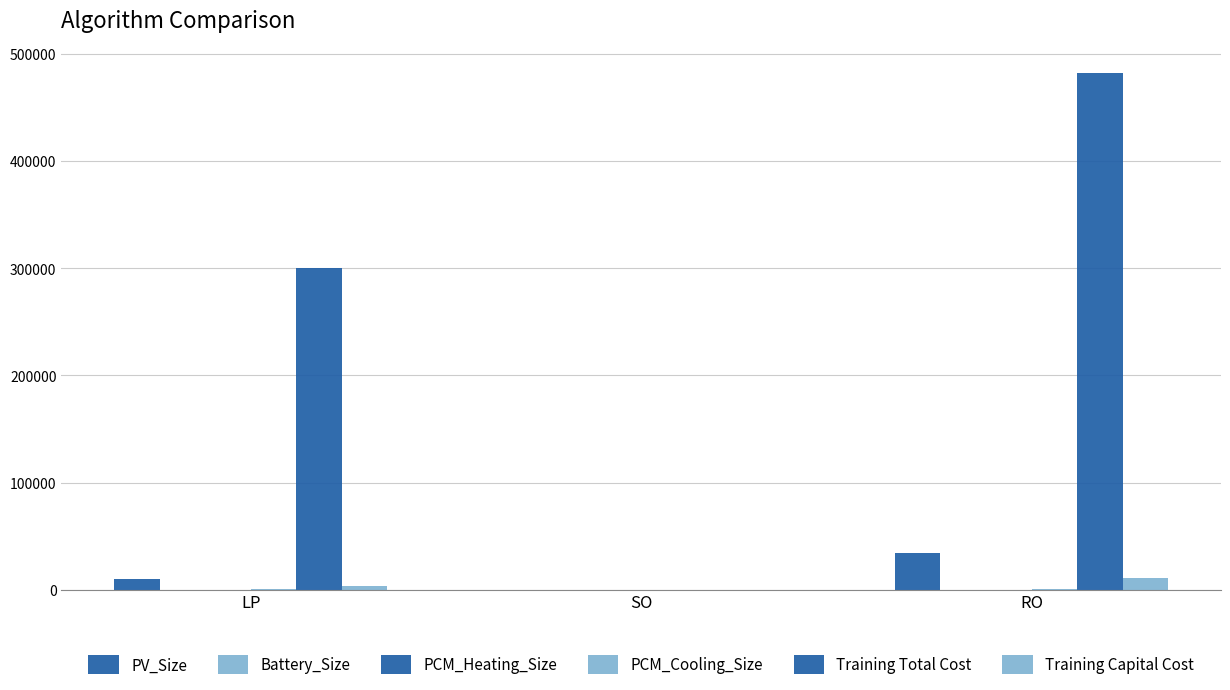

How many groups of bars are there?

3